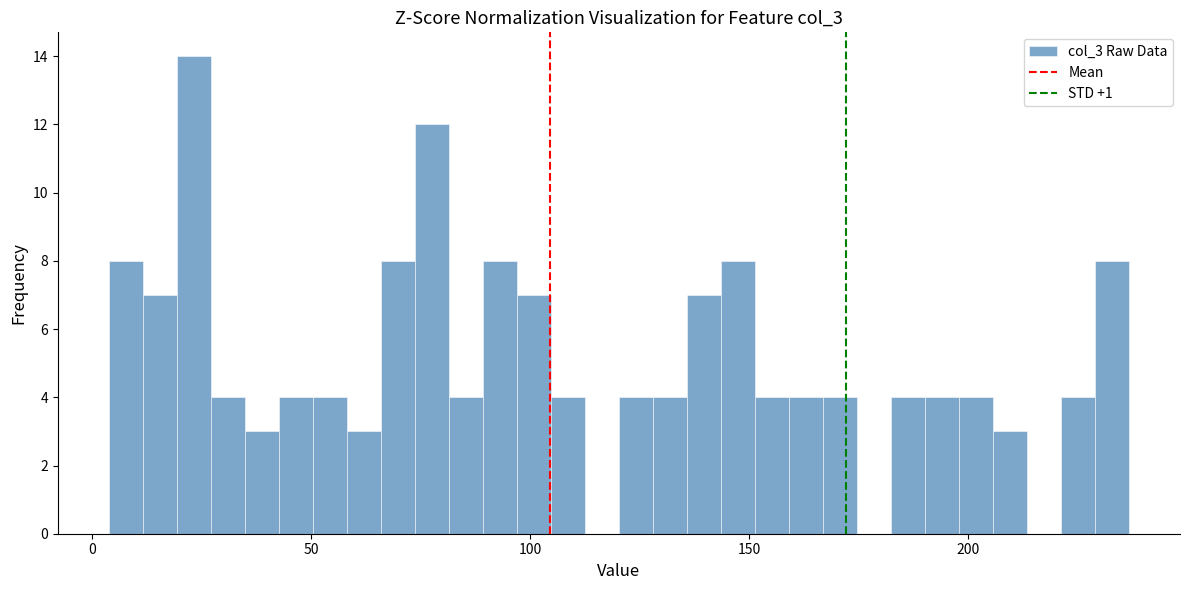

Around what value on the x-axis is the tallest bar? Give the approximate position of its centre, as read against the axis.

25